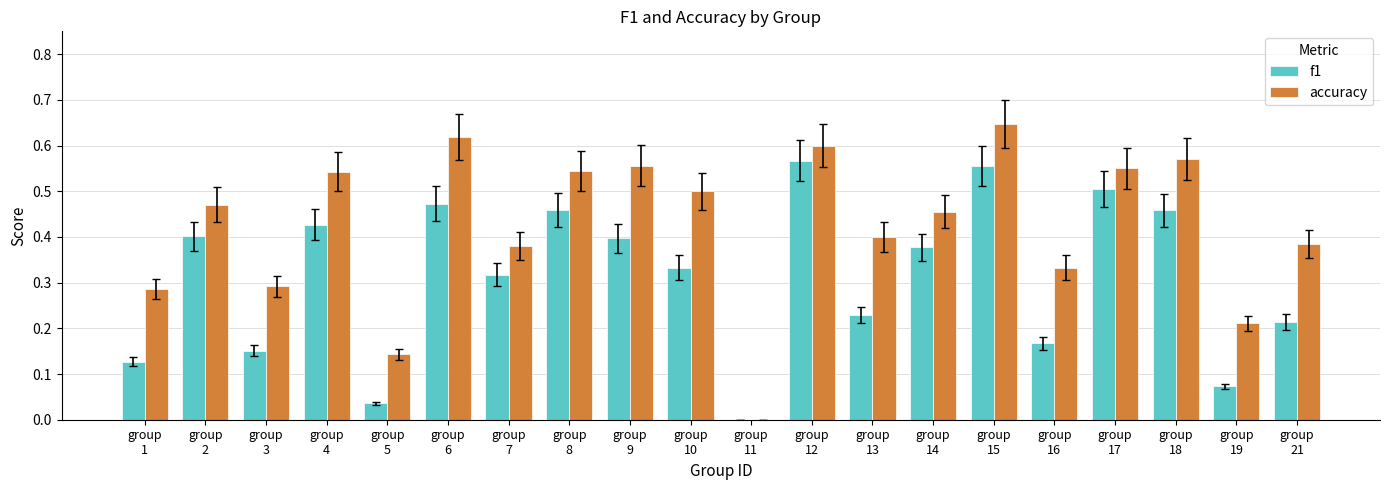

Which series has the largest total across all categories?

accuracy